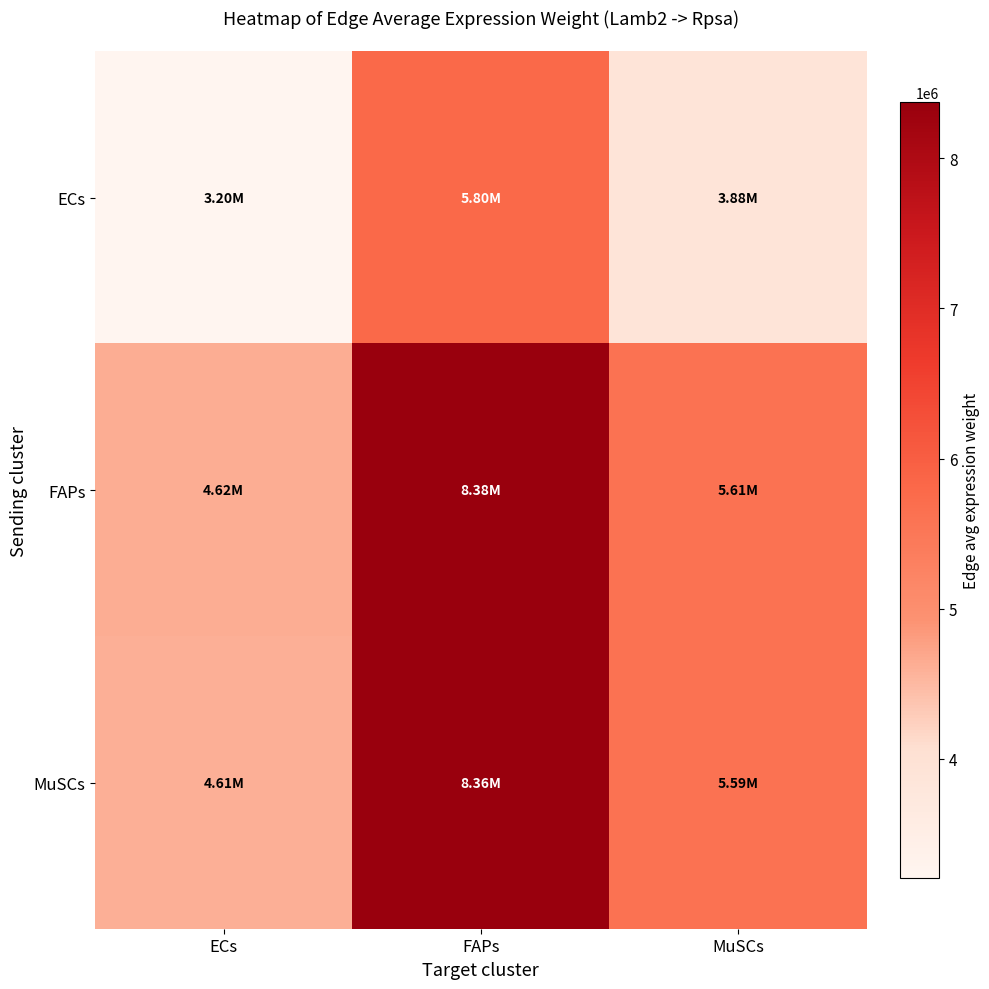

What is the smallest value displayed?

3202610.9